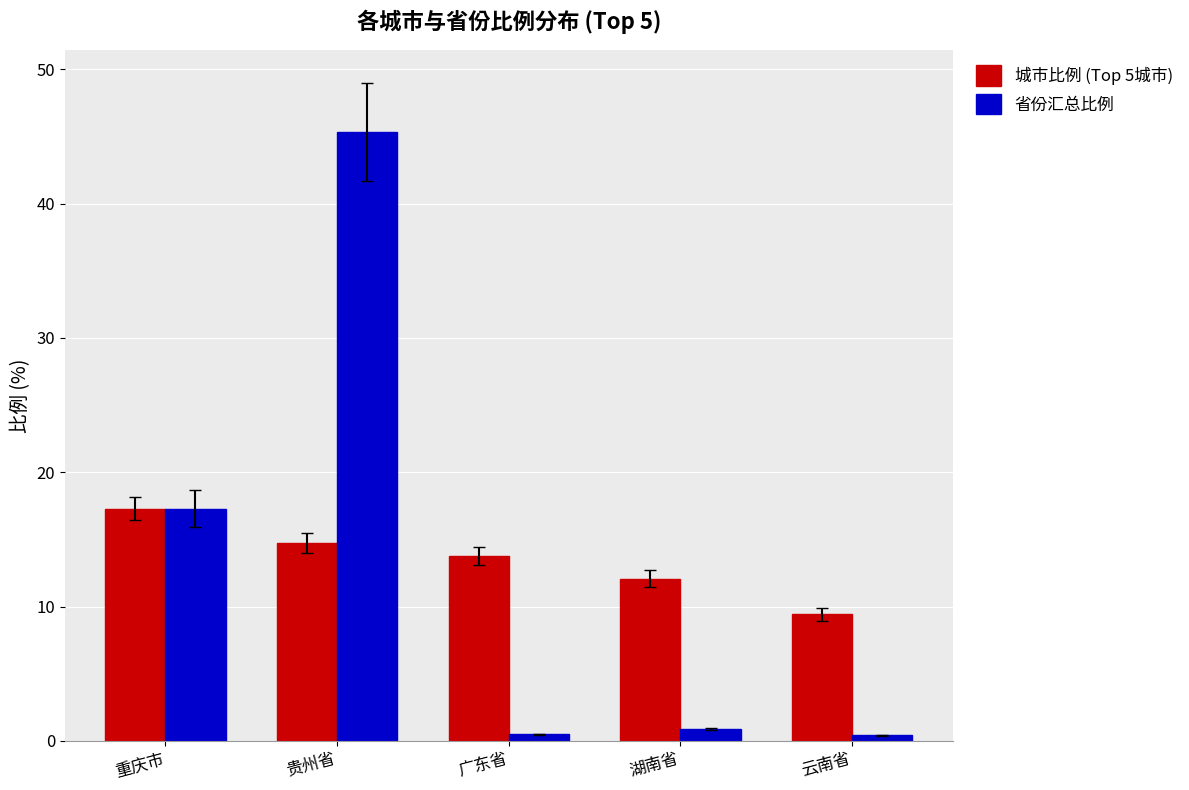

What position from the left is 贵州省?

2